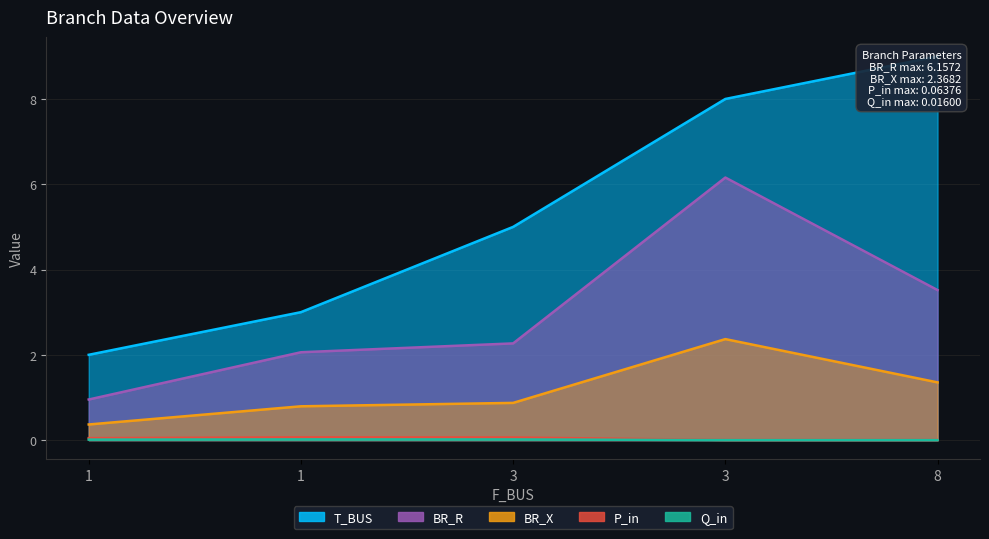

At which category is the sum across all series the highest?

3